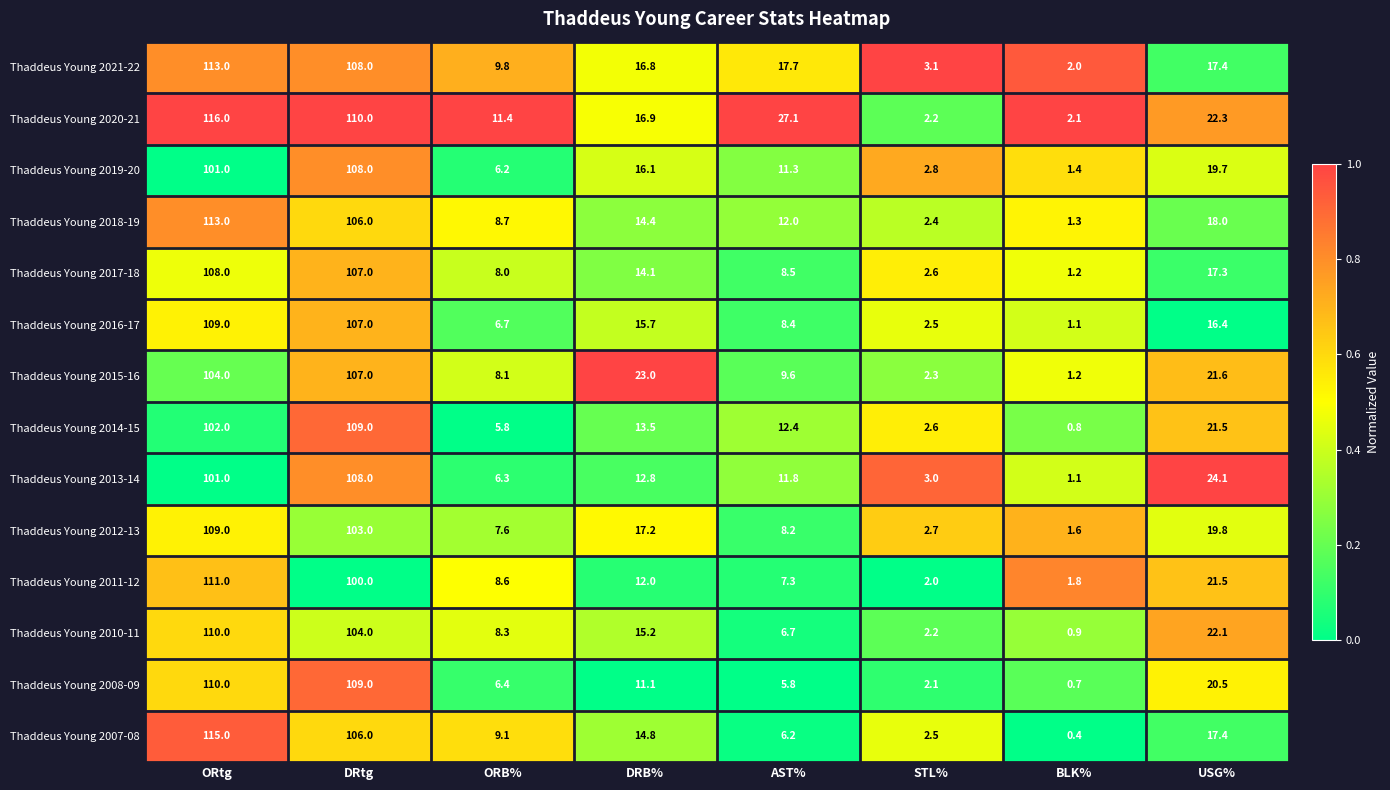

What is the average value of the Thaddeus Young 2013-14 series?

33.5